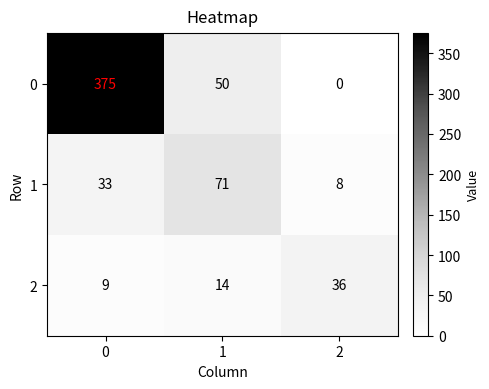

Reading left to right, list all the values displayed in this chart.

0: 0=375	1=50	2=0
1: 0=33	1=71	2=8
2: 0=9	1=14	2=36